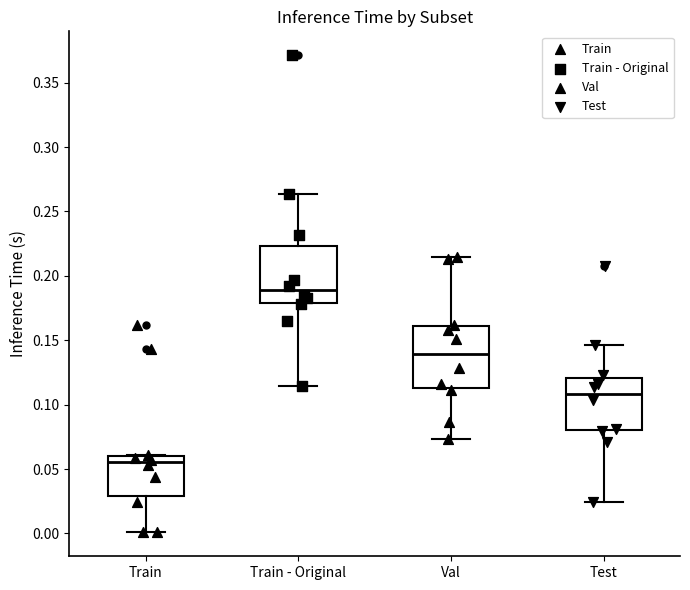

Where does the lower whisker of the box for Val end on the y-axis? The values are not printed on the chart, so give them approximately, as read against the axis.

0.075